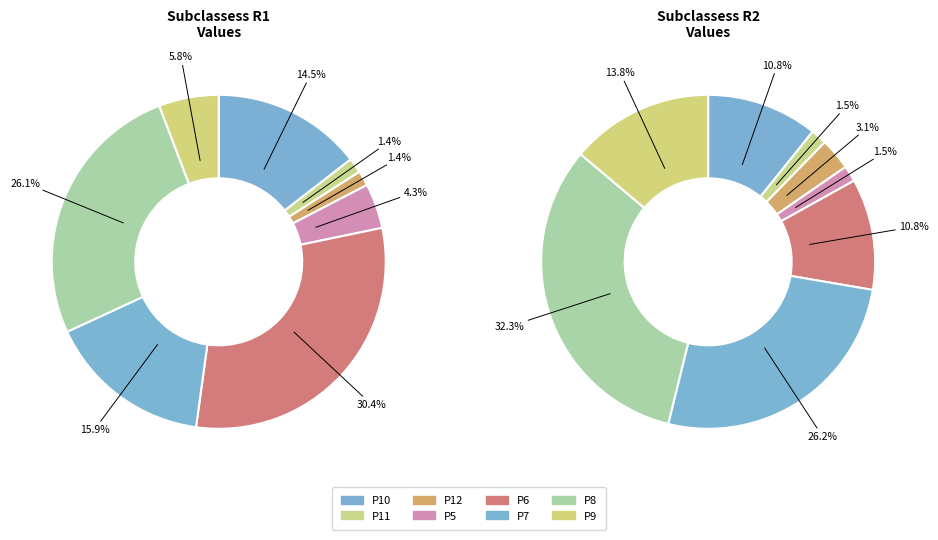

Does P11 represent more than half of the total?

No